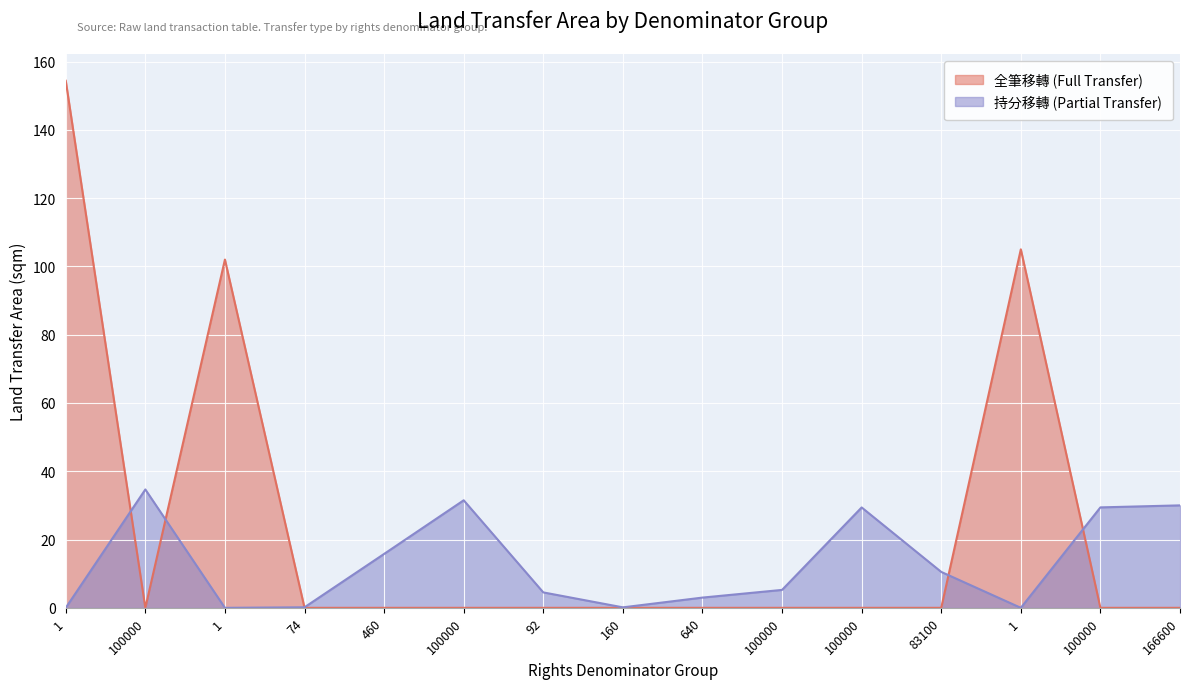

True or false: 全筆移轉 (land area sqm) has a value of 154.4 at 1.

True